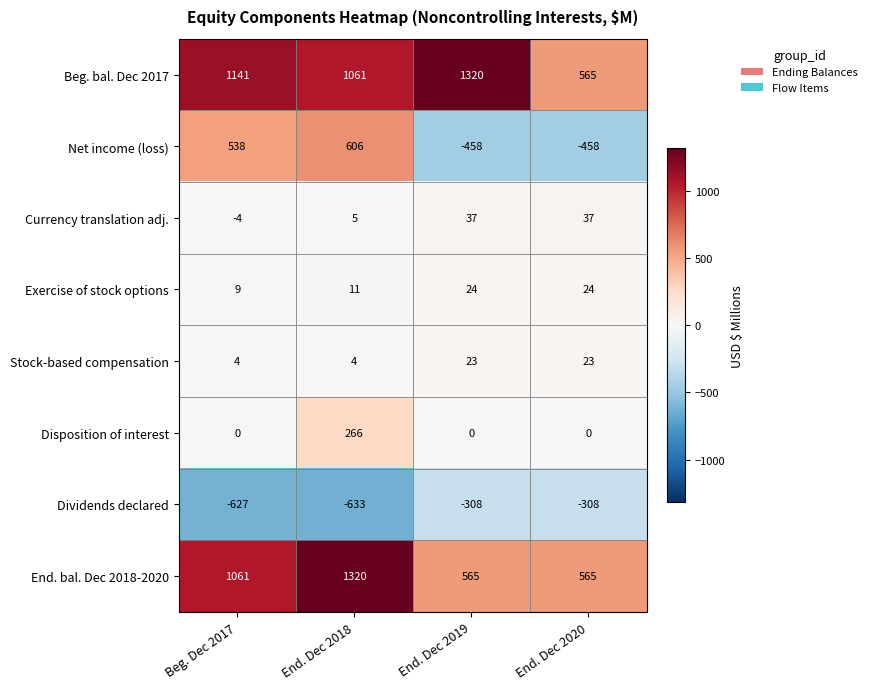

What is the difference between the Net income (loss) values at Beg. Dec 2017 and End. Dec 2018?

68